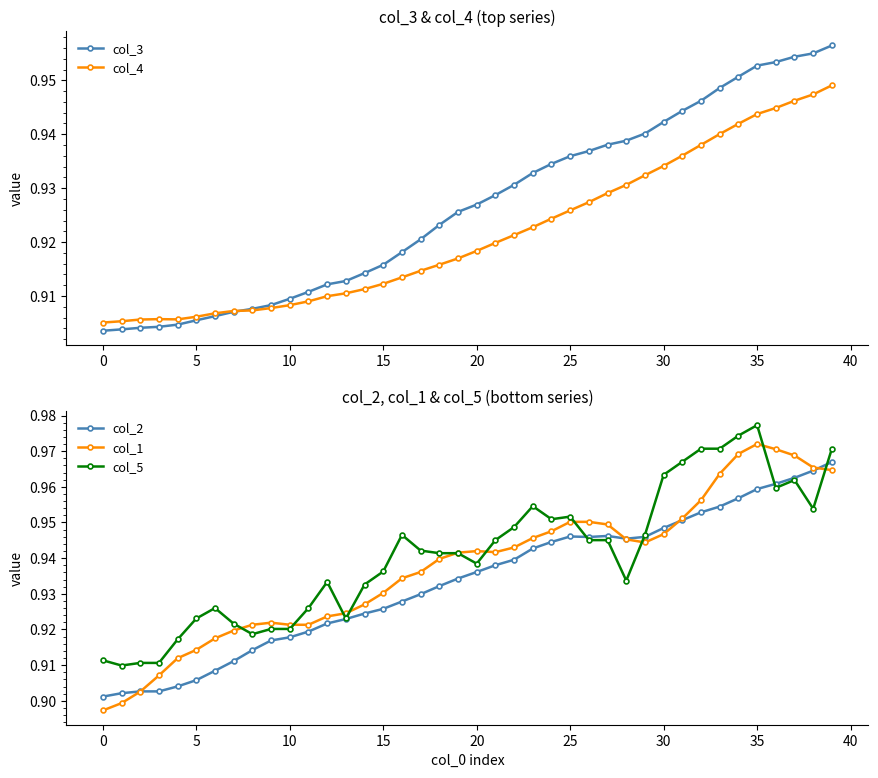

How many col_3 values are between 0 and 1?

40